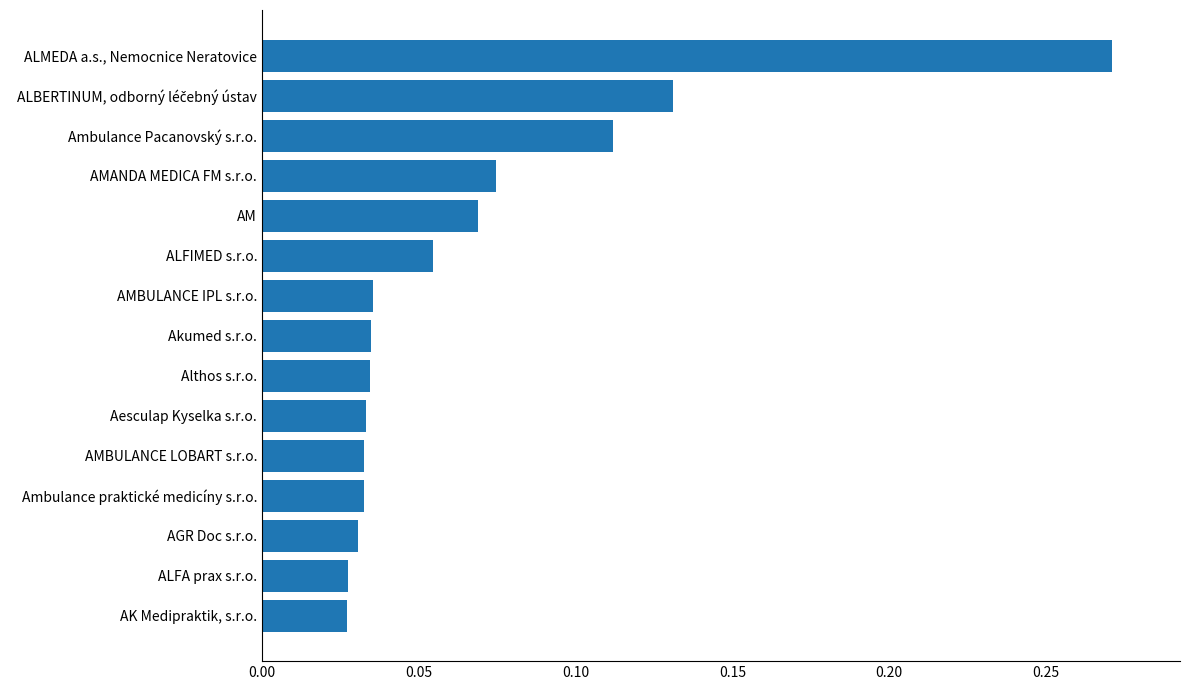

What is the sum of all values?

1.0